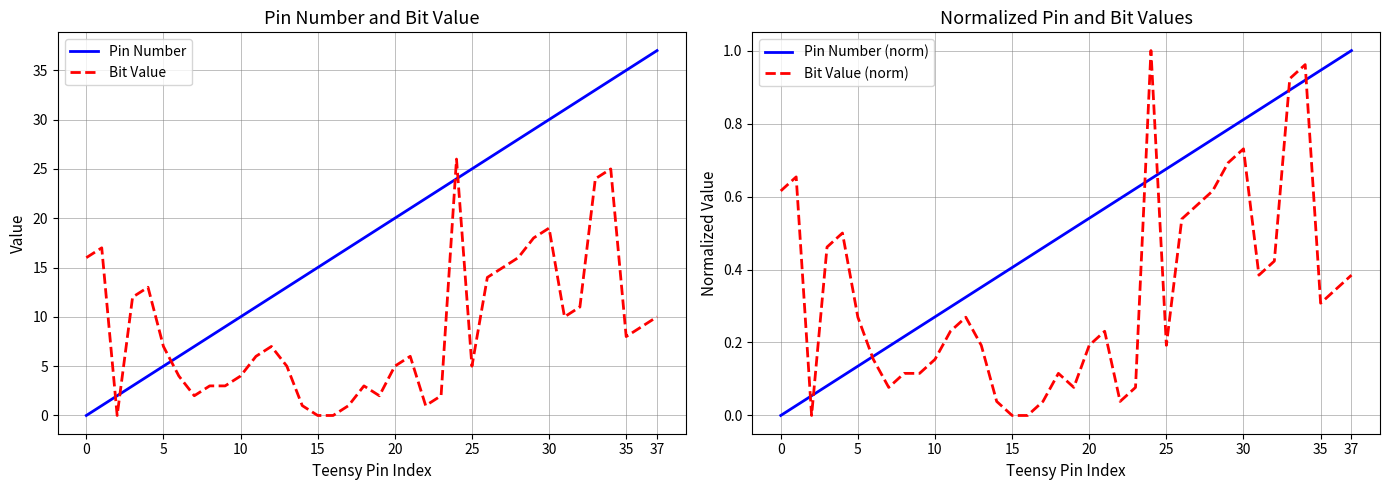

At 14, list the series in order from largest to smallest.

Pin Number, Bit Value, Pin Number (norm), Bit Value (norm)